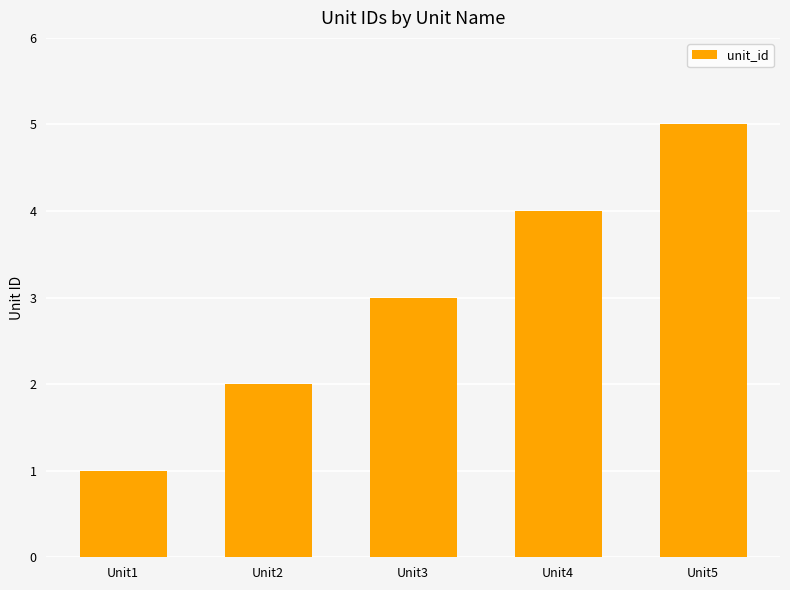

How many bars are there in total?

5